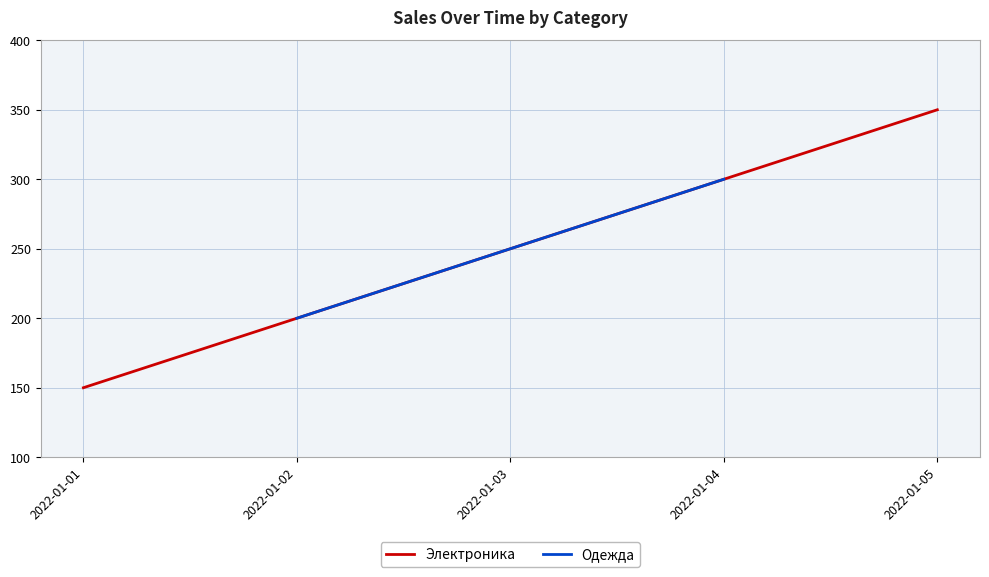

At which label does Электроника reach its peak?

2022-01-05